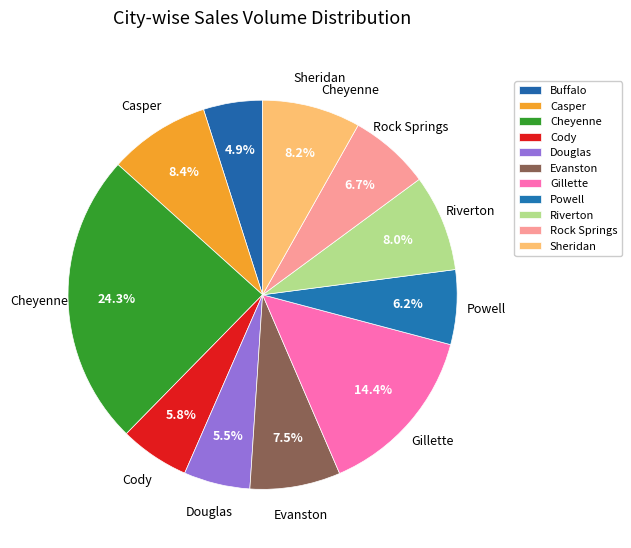

Count the number of slices in the pie.

11